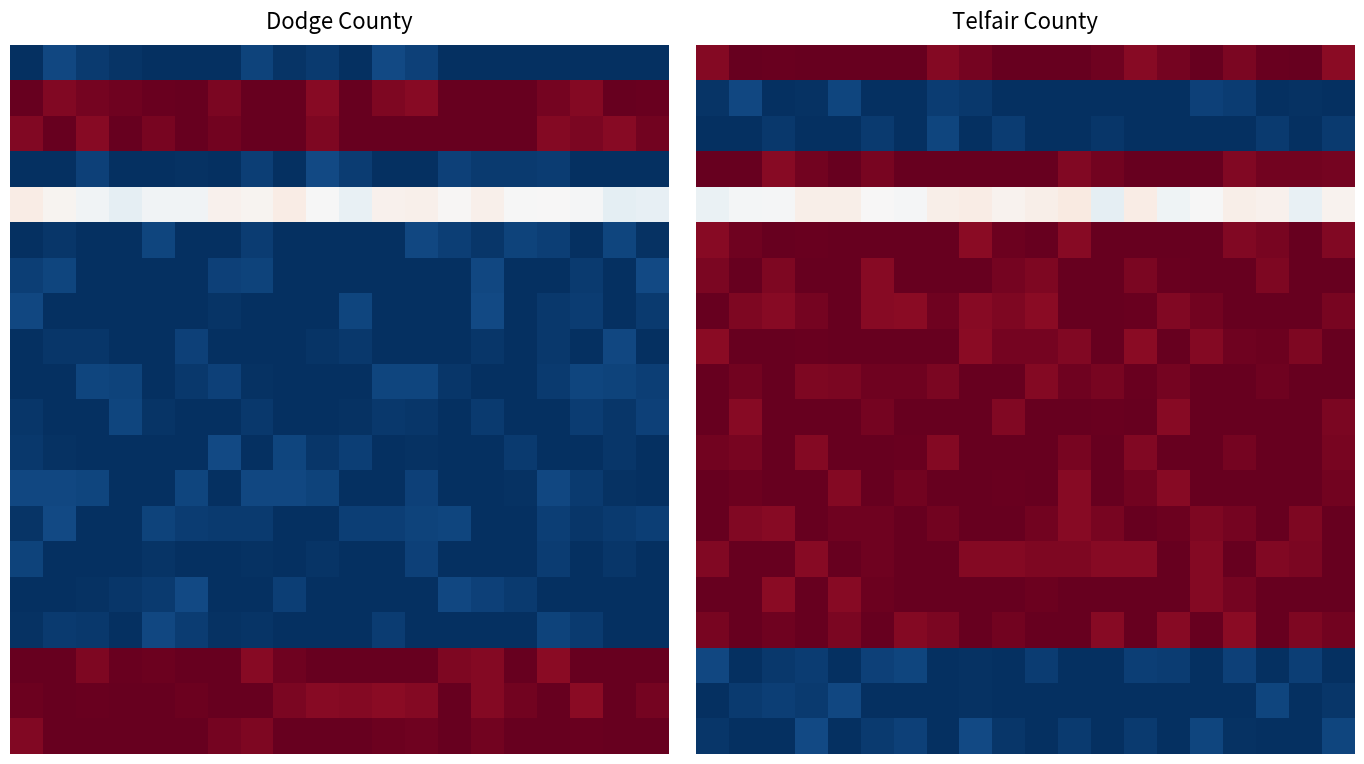

Which has a higher value, 18 or 3?

18